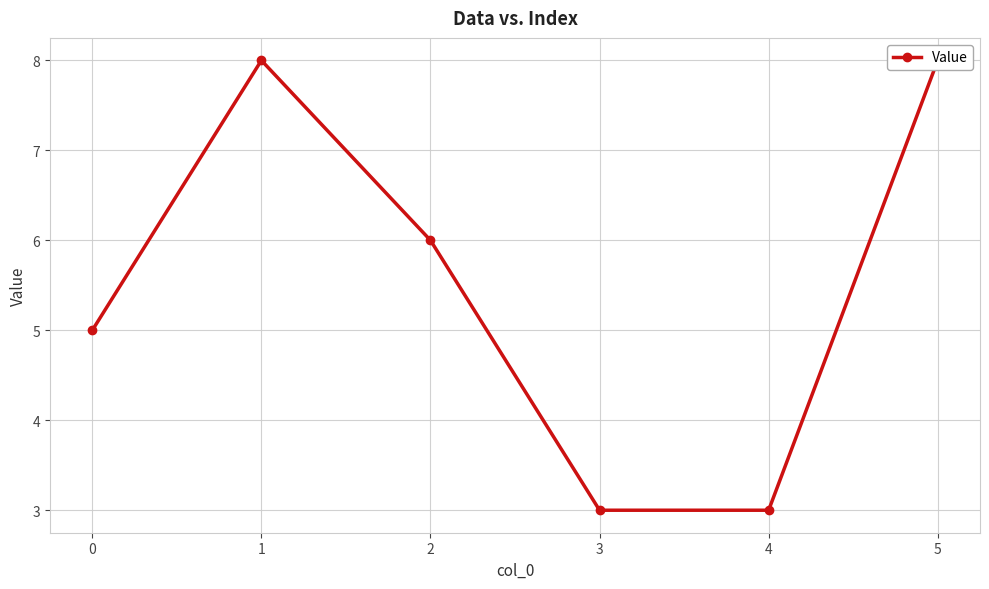

How many data points are less than 6?

3